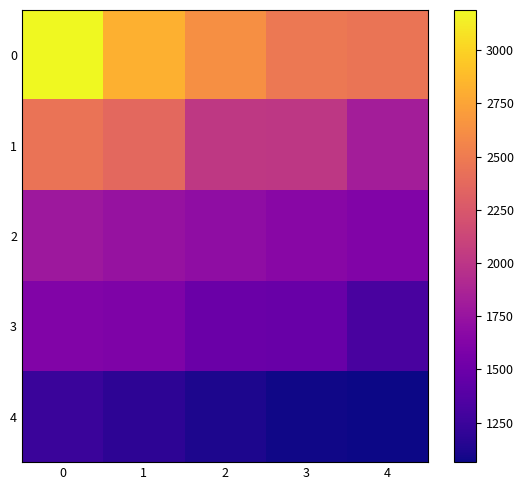

What is the maximum value shown in the chart?

3188